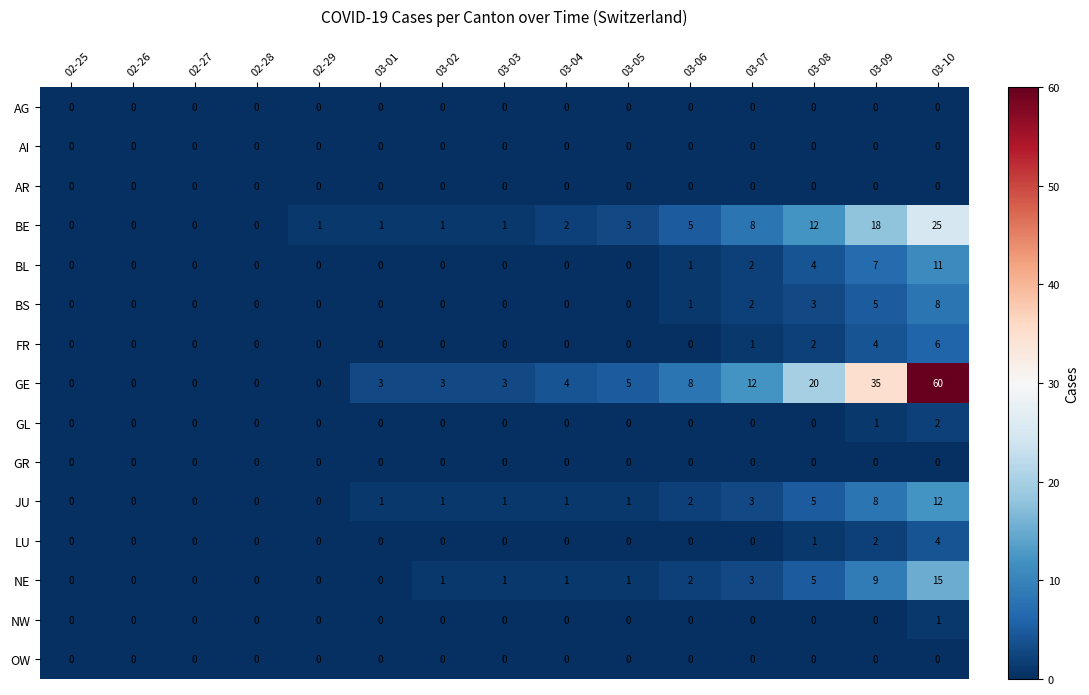

Is it true that BS equals 0 at 02-26?

True